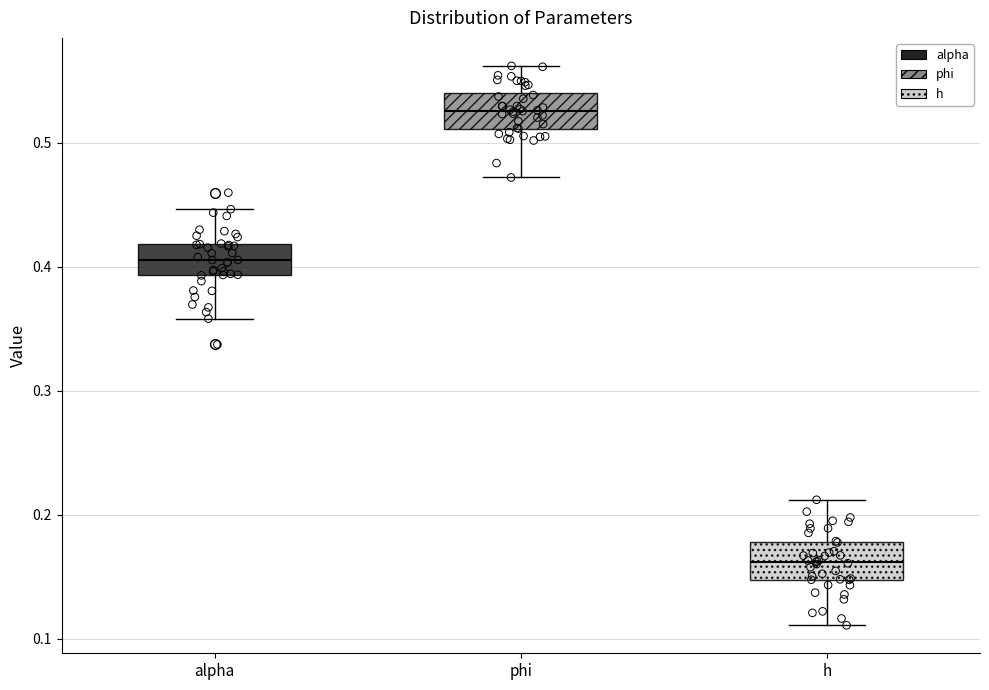

Which box has the highest median line?

phi